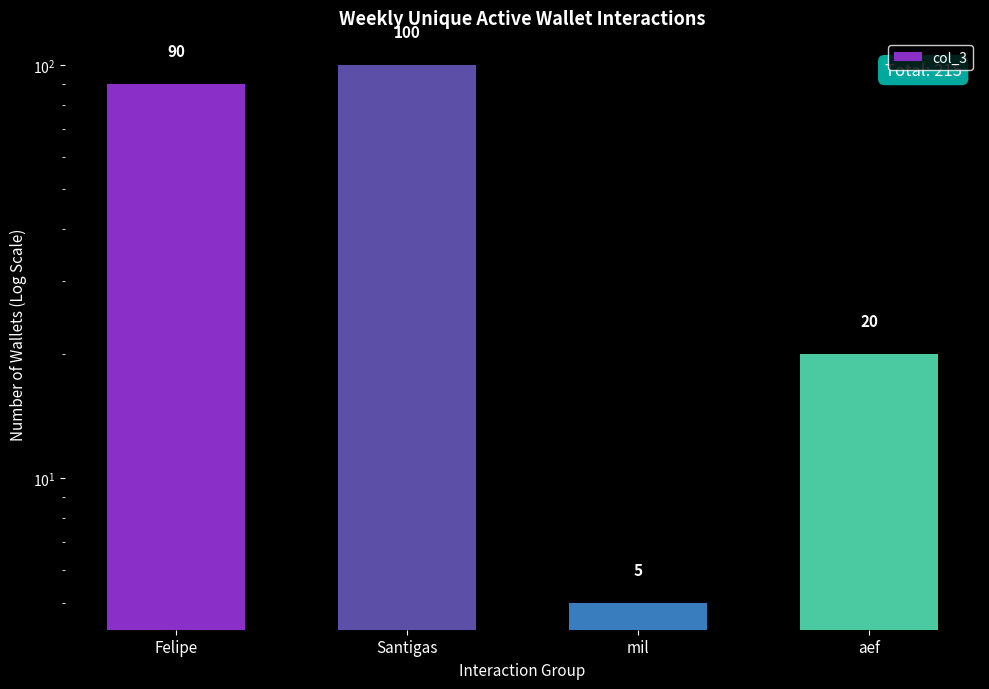

What is the smallest value displayed?

5